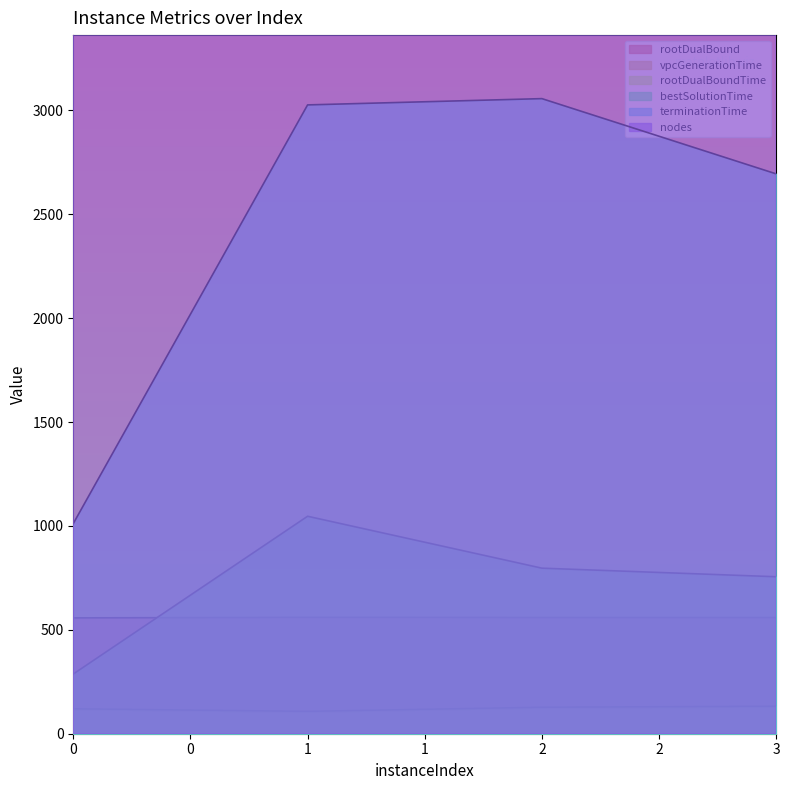

What is the difference between the second highest and minimum values in the bestSolutionTime series?

509.4